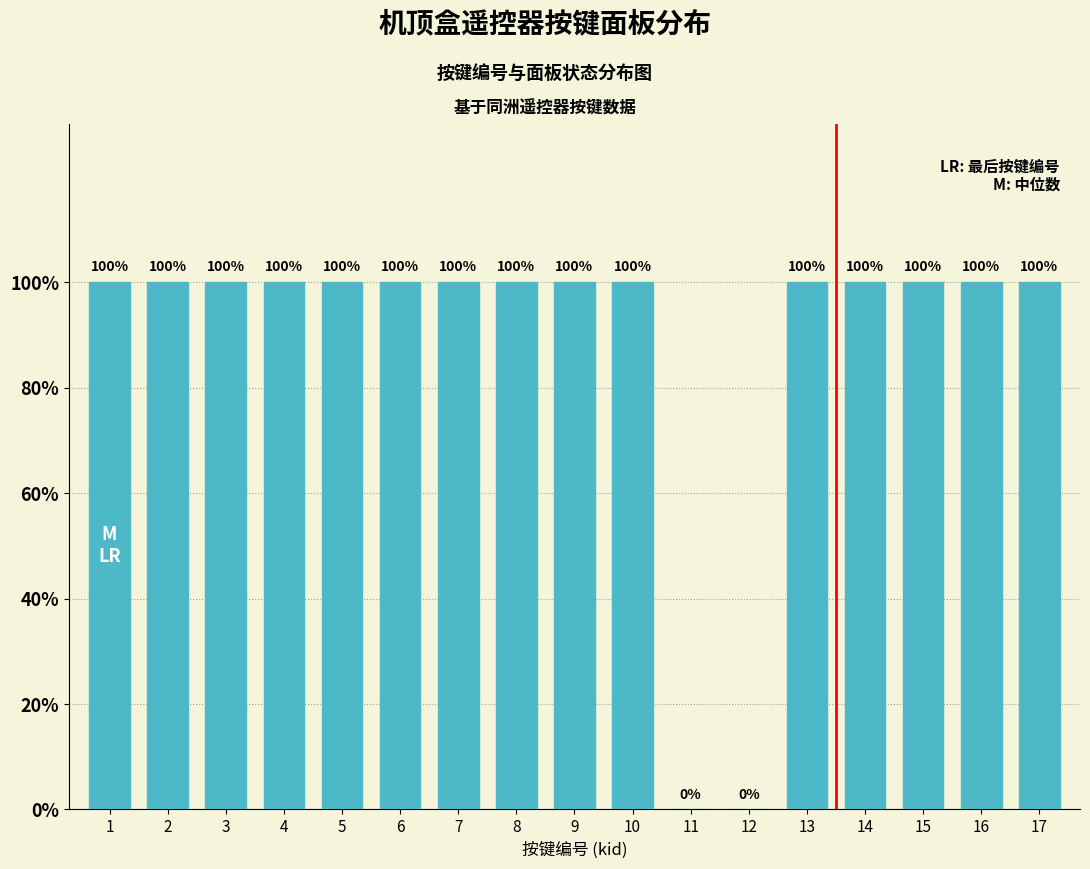

What is the sum of all values?

1500